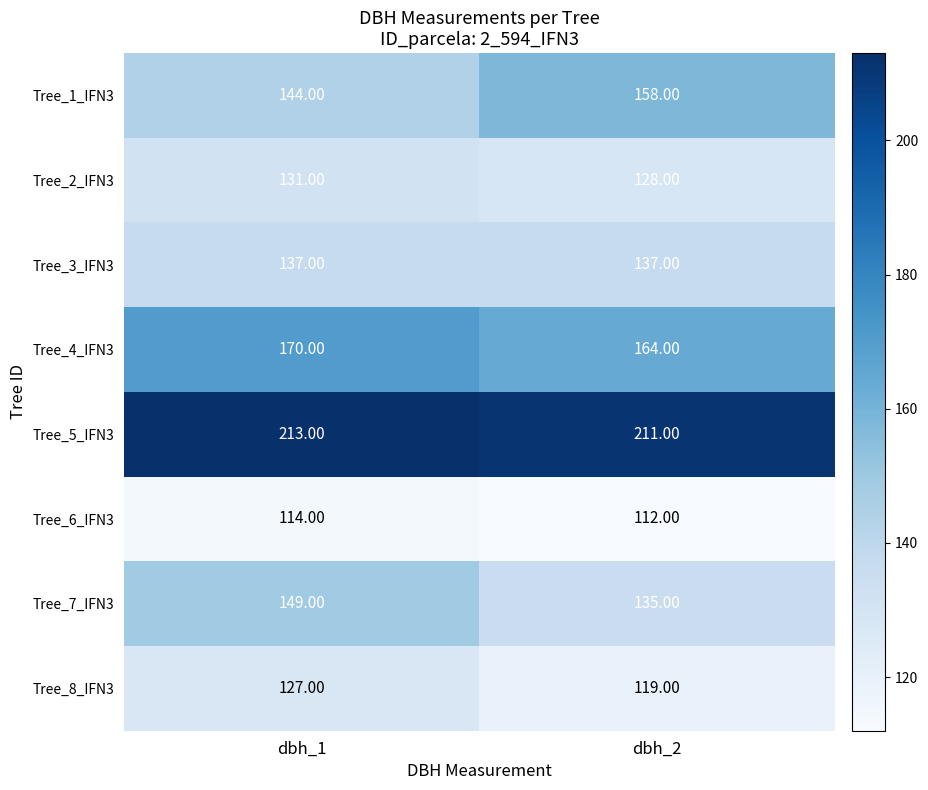

At which category is the sum across all series the highest?

dbh_1